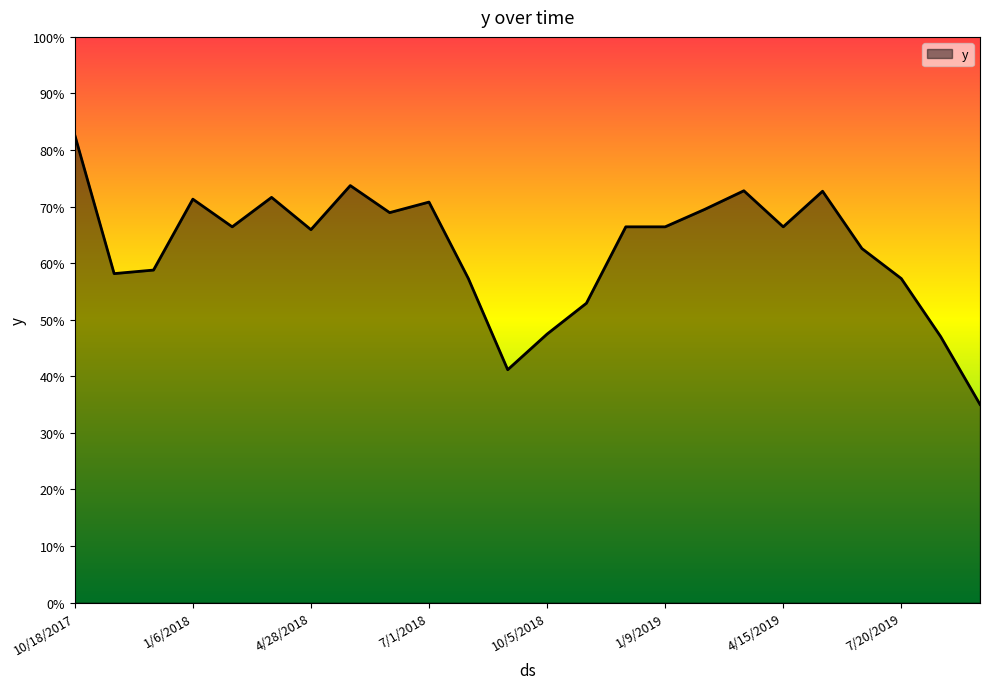

Reading right to left, transcribe all the data shown in this chart.

9/22/2019=0.4	8/5/2019=0.5	7/20/2019=0.6	6/18/2019=0.6	5/17/2019=0.7	4/15/2019=0.7	3/30/2019=0.7	2/26/2019=0.7	1/9/2019=0.7	12/8/2018=0.7	11/22/2018=0.5	10/5/2018=0.5	9/3/2018=0.4	8/18/2018=0.6	7/1/2018=0.7	6/15/2018=0.7	5/30/2018=0.7	4/28/2018=0.7	3/27/2018=0.7	2/7/2018=0.7	1/6/2018=0.7	12/5/2017=0.6	11/3/2017=0.6	10/18/2017=0.8